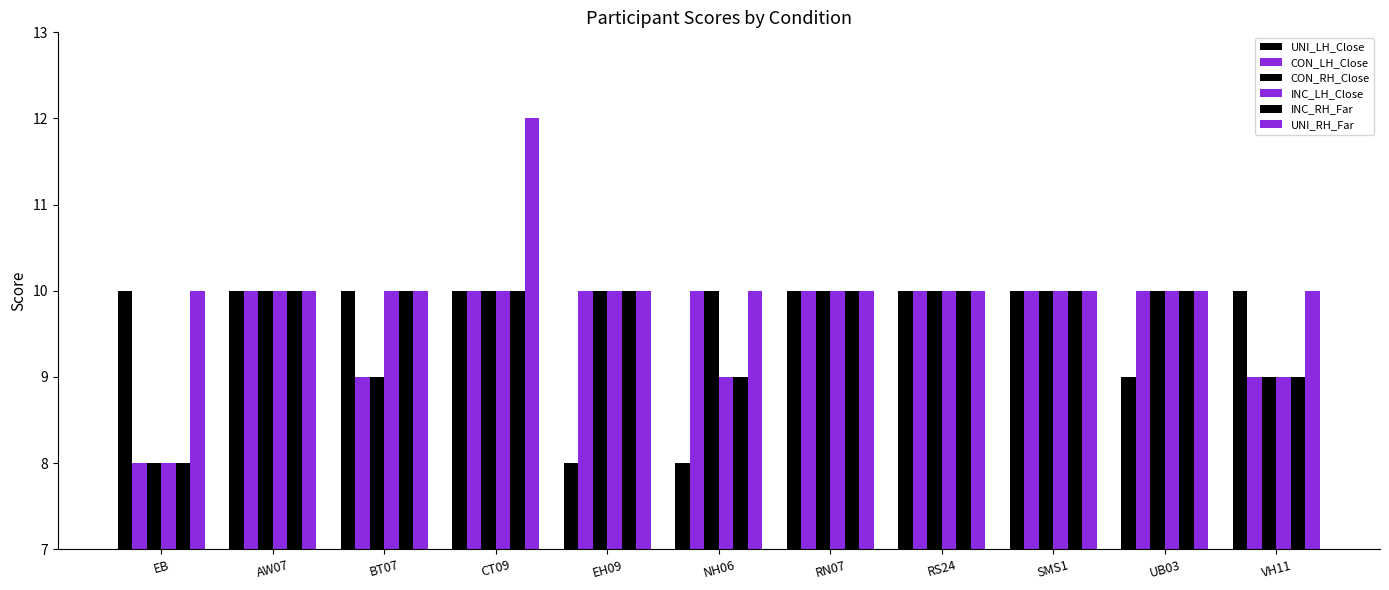

Which series has the largest total across all categories?

UNI_RH_Far